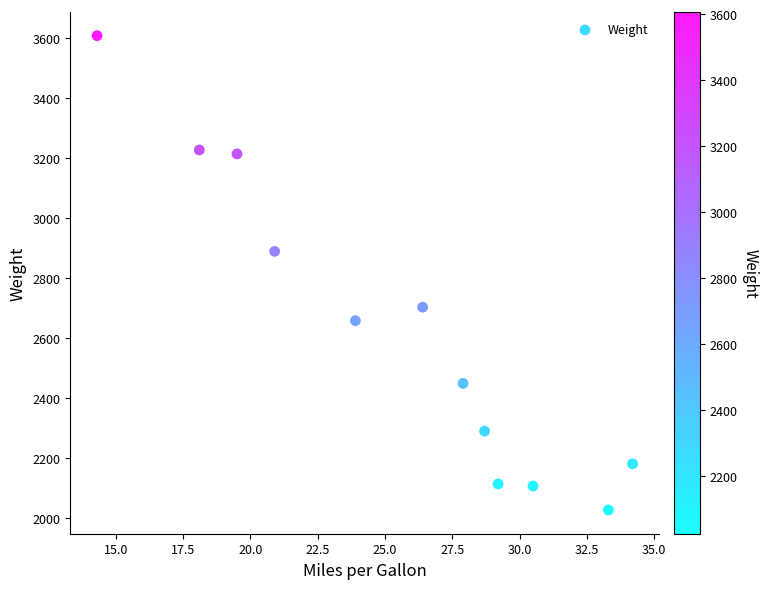

What is the range of Y values (max minus min)?

1581